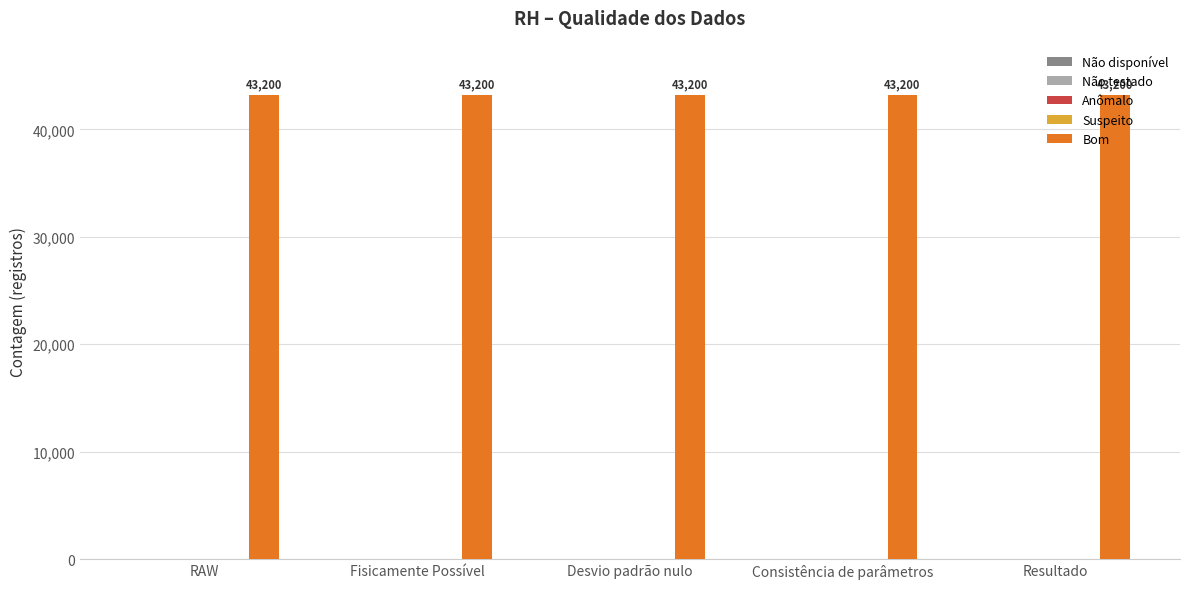

Reading right to left, extract all data points from this chart.

Não disponível: 0	0	0	0	0
Não testado: 0	0	0	0	0
Anômalo: 0	0	0	0	0
Suspeito: 0	0	0	0	0
Bom: 43200	43200	43200	43200	43200